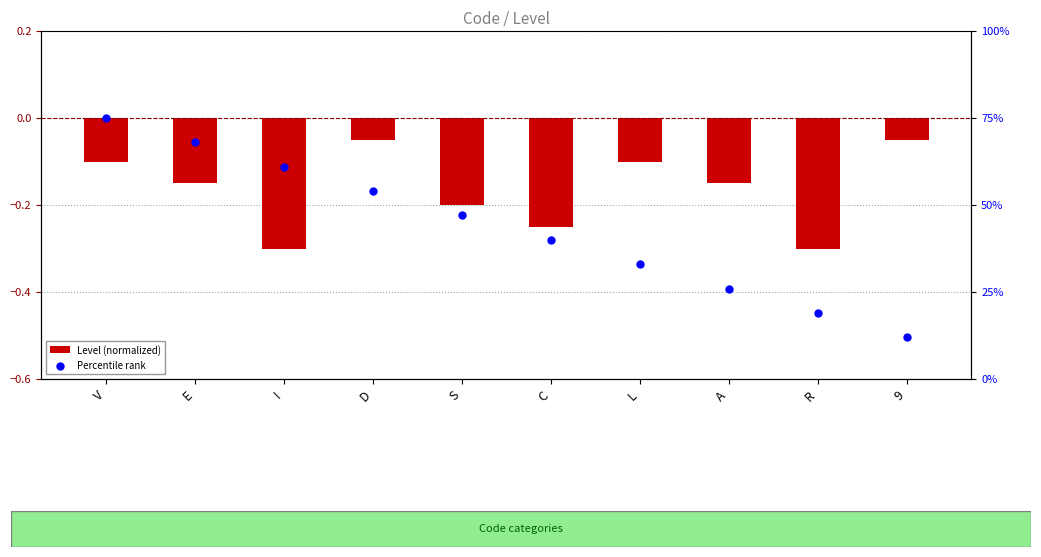

Is the value of Level (normalized) at D greater than the value of Percentile rank at R?

No